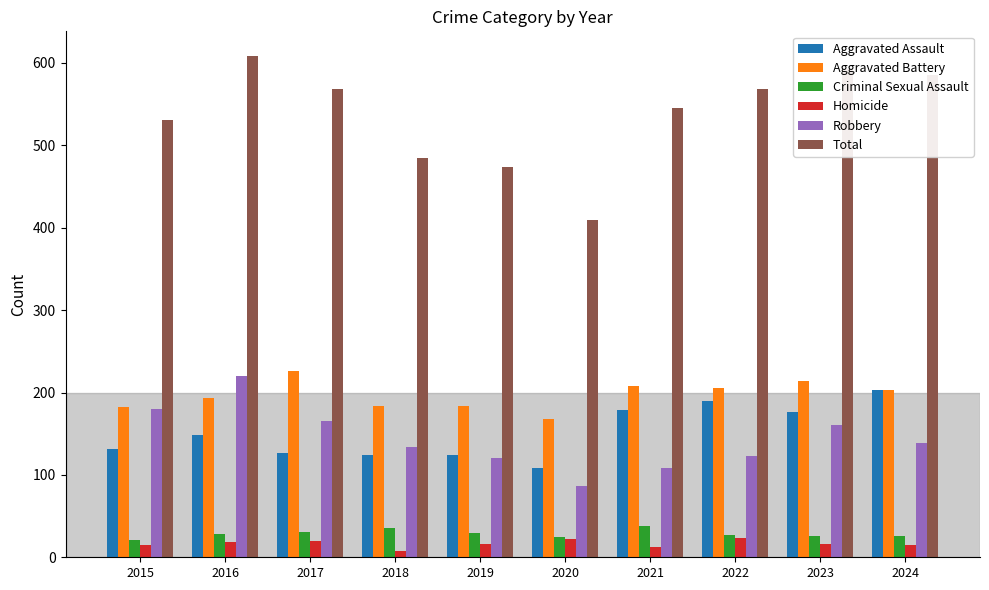

The Aggravated Assault series shows 190 at 2022. True or false?

True